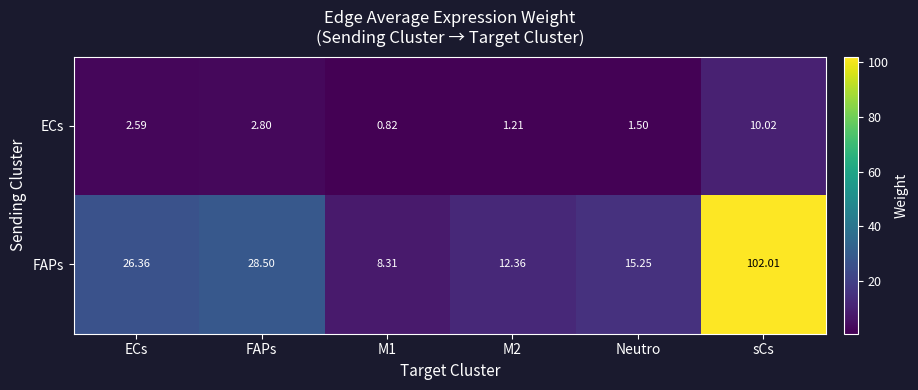

Between M1 and M2, which series saw the biggest shift?

FAPs